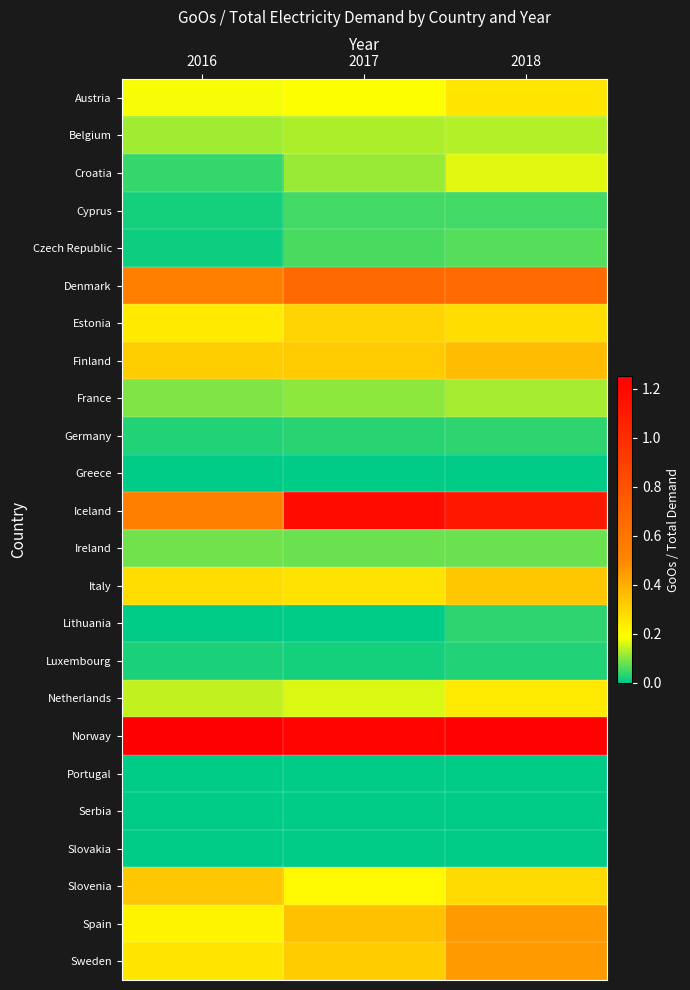

Reading left to right, list all the values displayed in this chart.

Austria: 2016=0.2	2017=0.2	2018=0.3
Belgium: 2016=0.1	2017=0.1	2018=0.1
Croatia: 2016=0.0	2017=0.1	2018=0.2
Cyprus: 2016=0.0	2017=0.0	2018=0.0
Czech Republic: 2016=0.0	2017=0.1	2018=0.1
Denmark: 2016=0.6	2017=0.7	2018=0.7
Estonia: 2016=0.2	2017=0.3	2018=0.3
Finland: 2016=0.3	2017=0.3	2018=0.4
France: 2016=0.1	2017=0.1	2018=0.1
Germany: 2016=0.0	2017=0.0	2018=0.0
Greece: 2016=0.0	2017=0.0	2018=0.0
Iceland: 2016=0.5	2017=1.2	2018=1.1
Ireland: 2016=0.1	2017=0.1	2018=0.1
Italy: 2016=0.3	2017=0.3	2018=0.3
Lithuania: 2016=0.0	2017=0.0	2018=0.0
Luxembourg: 2016=0.0	2017=0.0	2018=0.0
Netherlands: 2016=0.1	2017=0.2	2018=0.2
Norway: 2016=1.3	2017=1.2	2018=1.2
Portugal: 2016=0.0	2017=0.0	2018=0.0
Serbia: 2016=0.0	2017=0.0	2018=0.0
Slovakia: 2016=0.0	2017=0.0	2018=0.0
Slovenia: 2016=0.3	2017=0.2	2018=0.3
Spain: 2016=0.2	2017=0.4	2018=0.4
Sweden: 2016=0.3	2017=0.3	2018=0.5